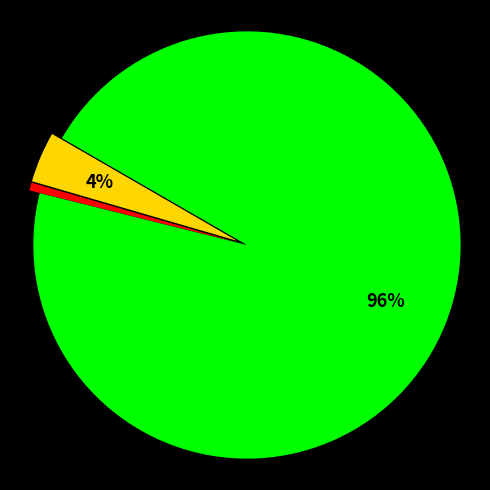

To the nearest percent, what is the average slice percentage?

33%